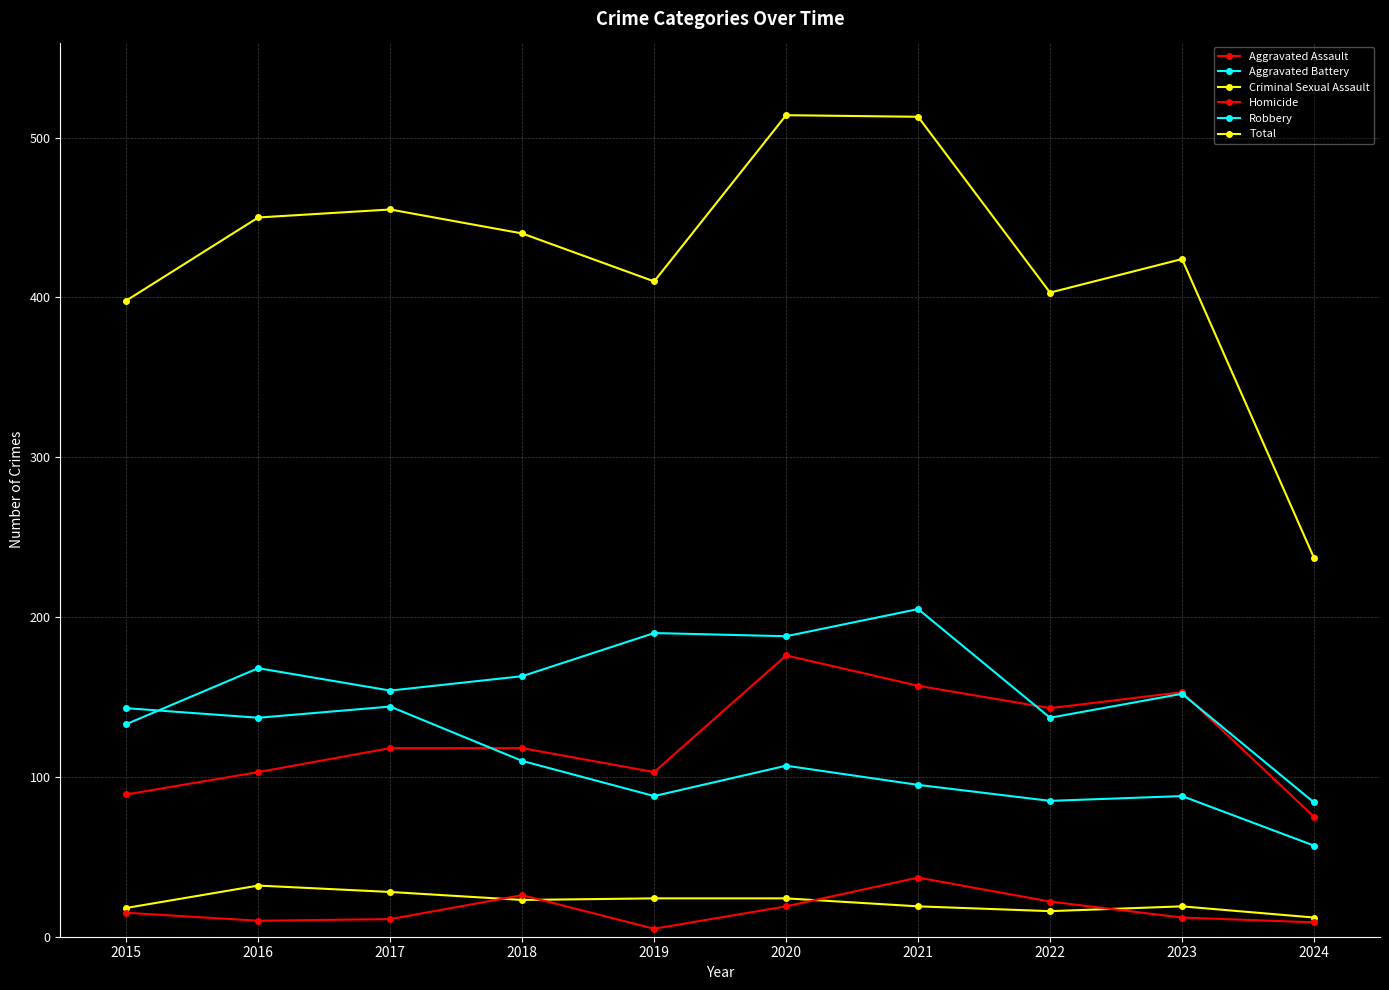

How many categories are shown in the chart?

10